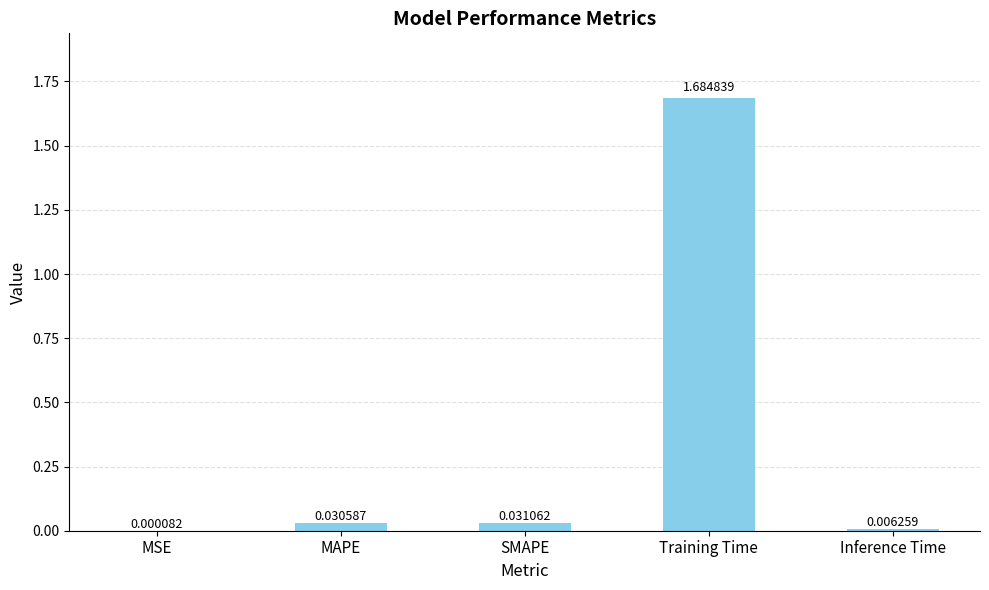

Where is the data nearest to the value 0?

MSE